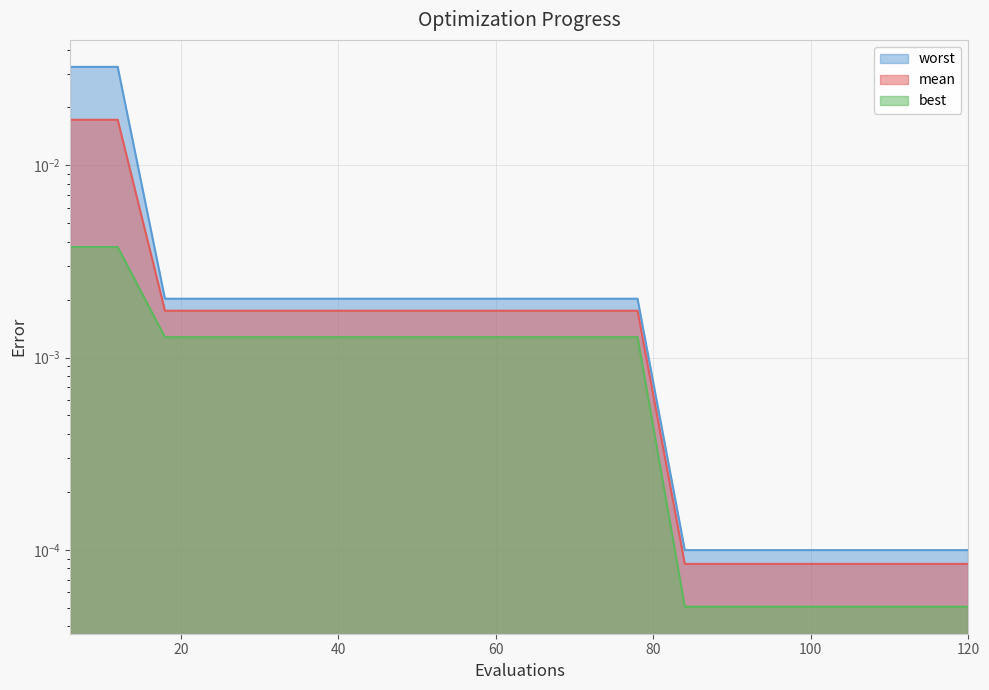

Which label corresponds to the largest value in the chart?

6